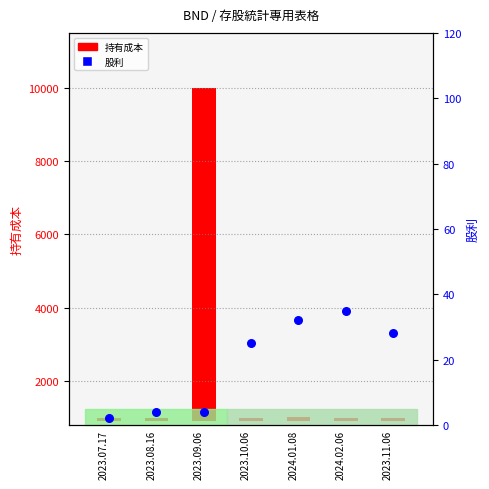

At how many categories does at least one series exceed 88?

7